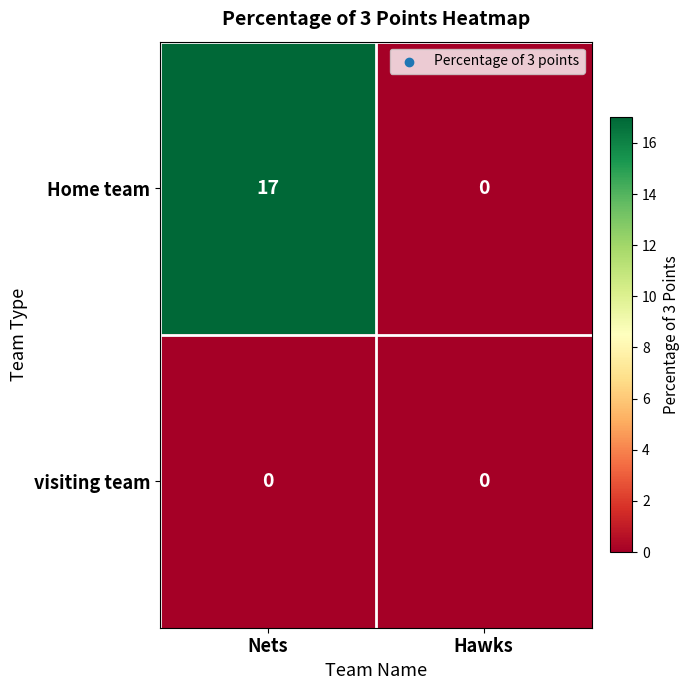

Which series changed the most between Nets and Hawks?

Home team